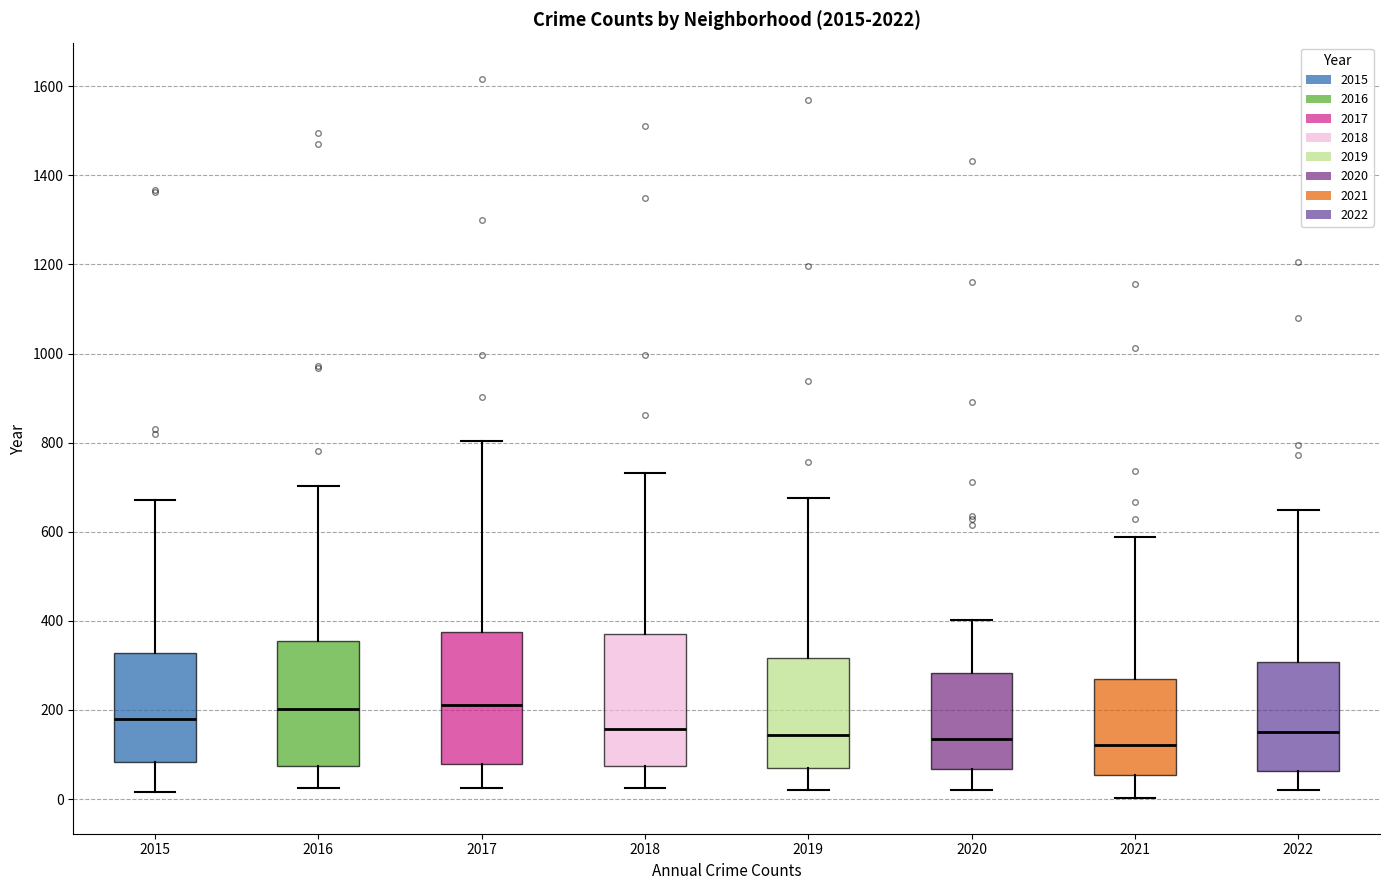

Where does the upper whisker of the box at x = 2016 end on the y-axis? The values are not printed on the chart, so give them approximately, as read against the axis.

700